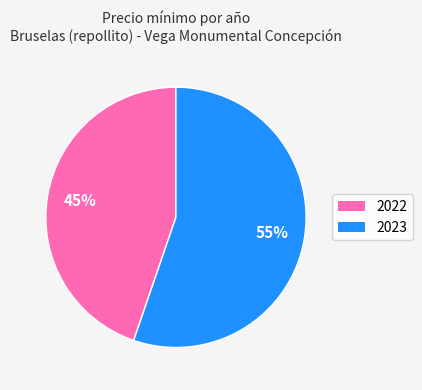

Combined, do 2022 and 2023 account for over 50%?

Yes